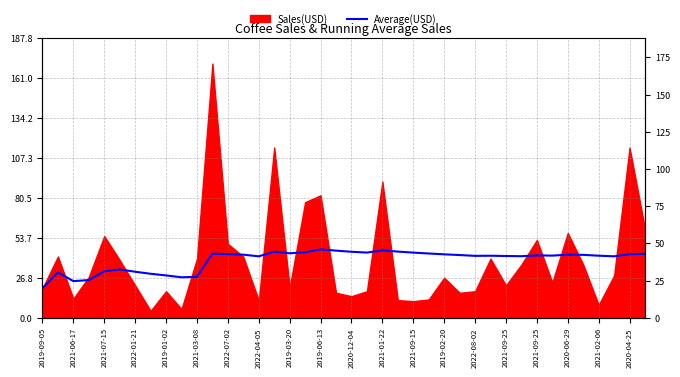

What is the value of the 4th point from the left?

25.4